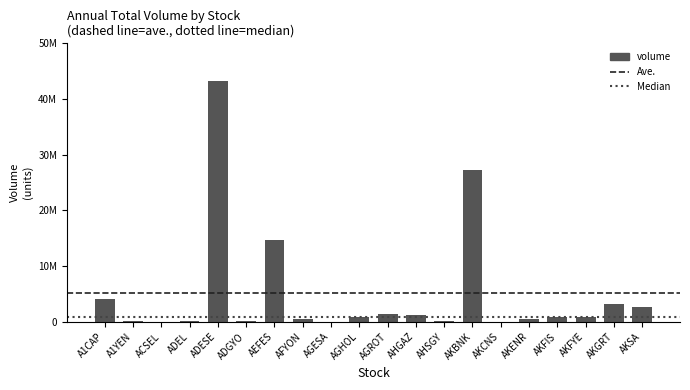

Between AKSA and ADESE, which is larger?

ADESE